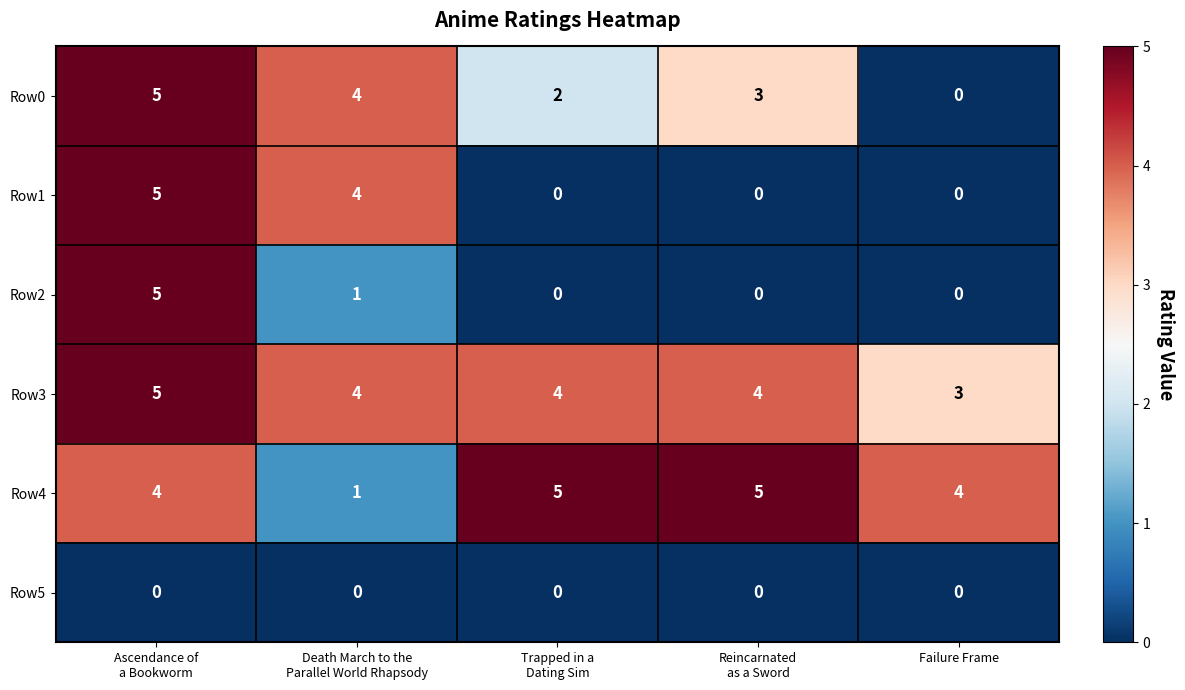

What is the approximate value of Row3 at Failure Frame?

3